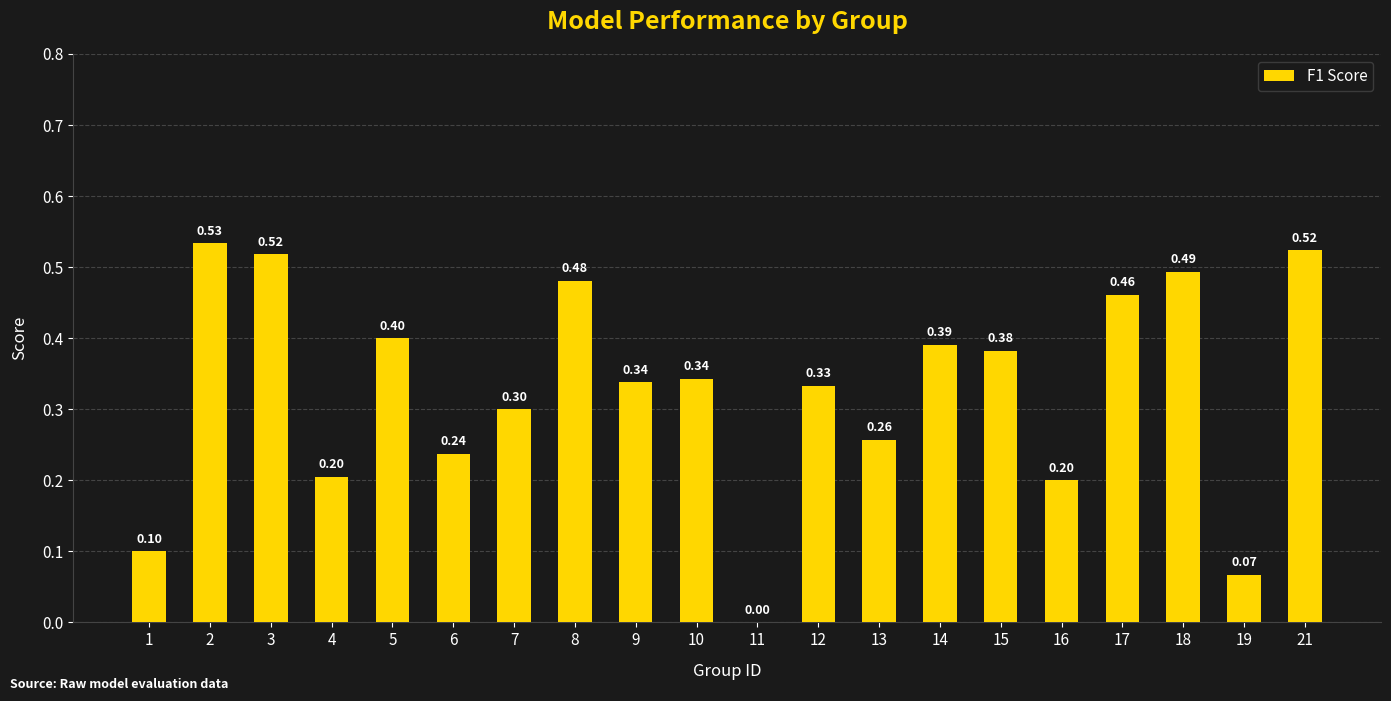

Which category has the highest value across all series?

2